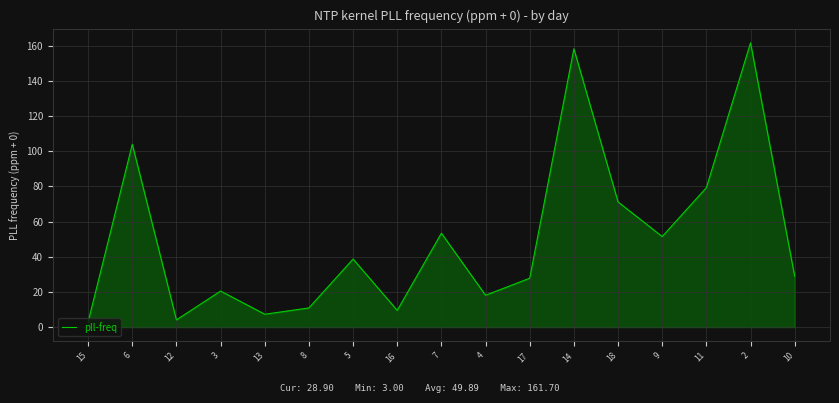

What is the change in value from 9 to 10?

-22.6